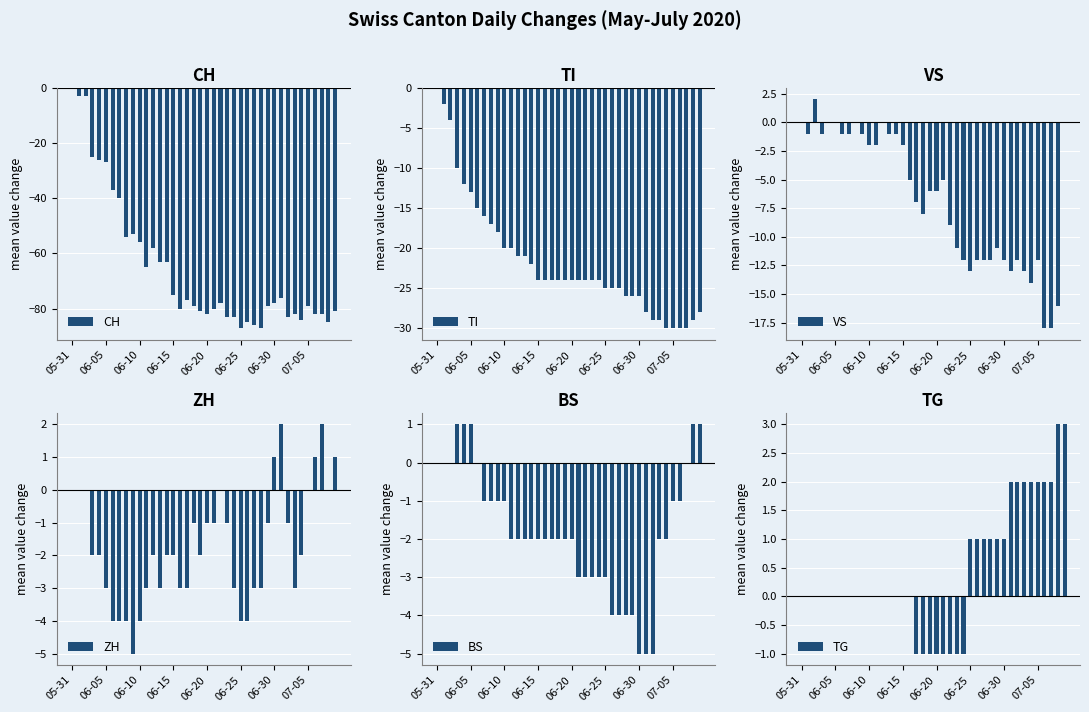

How many groups of bars are there?

40